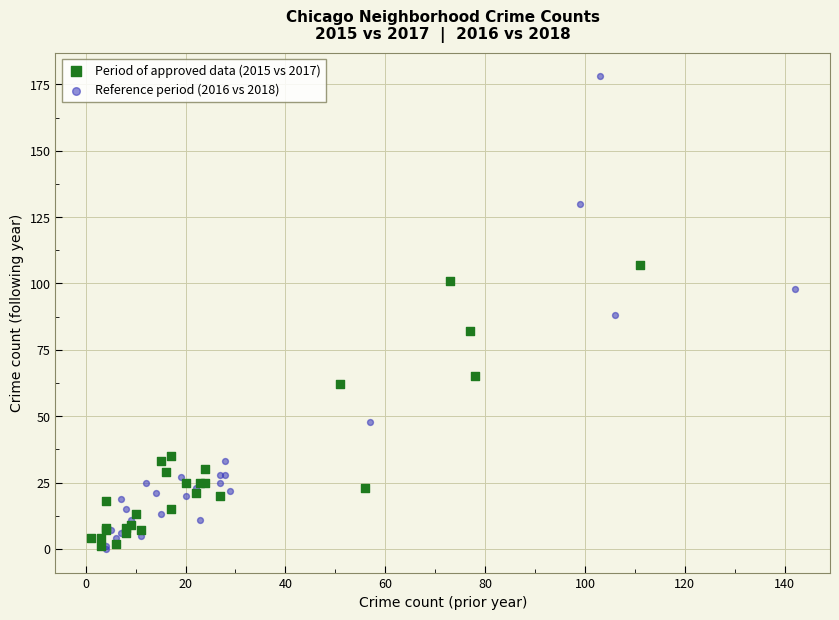

What are all the series names shown in the legend?

Period of approved data (2015 vs 2017), Reference period (2016 vs 2018)